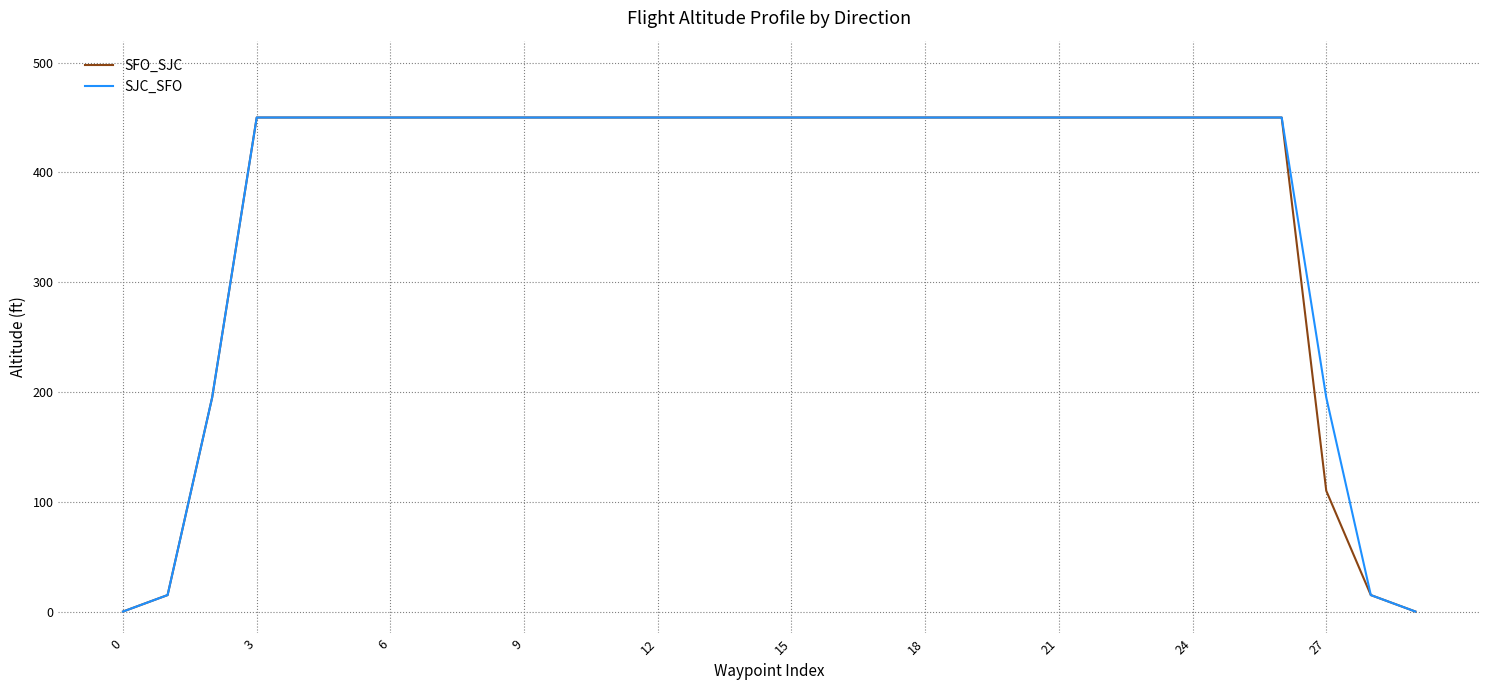

What is the highest value of the SFO_SJC series?

450